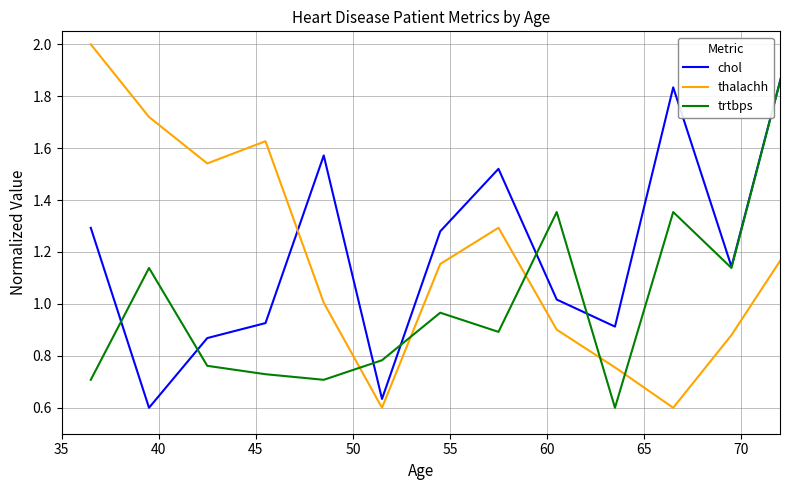

After their last crossing, which series has the higher values: thalachh or chol?

chol